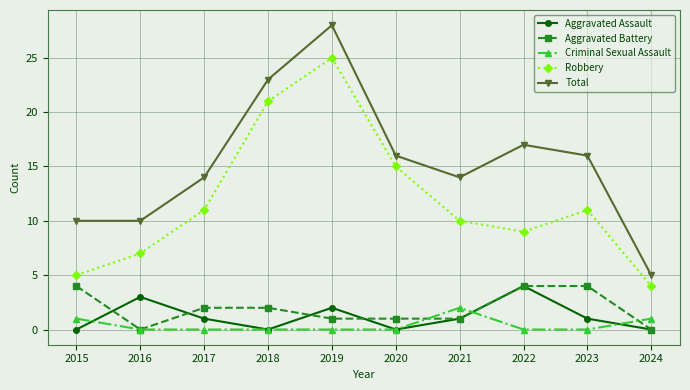

Reading right to left, transcribe all the data shown in this chart.

Aggravated Assault: 2024=0	2023=1	2022=4	2021=1	2020=0	2019=2	2018=0	2017=1	2016=3	2015=0
Aggravated Battery: 2024=0	2023=4	2022=4	2021=1	2020=1	2019=1	2018=2	2017=2	2016=0	2015=4
Criminal Sexual Assault: 2024=1	2023=0	2022=0	2021=2	2020=0	2019=0	2018=0	2017=0	2016=0	2015=1
Robbery: 2024=4	2023=11	2022=9	2021=10	2020=15	2019=25	2018=21	2017=11	2016=7	2015=5
Total: 2024=5	2023=16	2022=17	2021=14	2020=16	2019=28	2018=23	2017=14	2016=10	2015=10